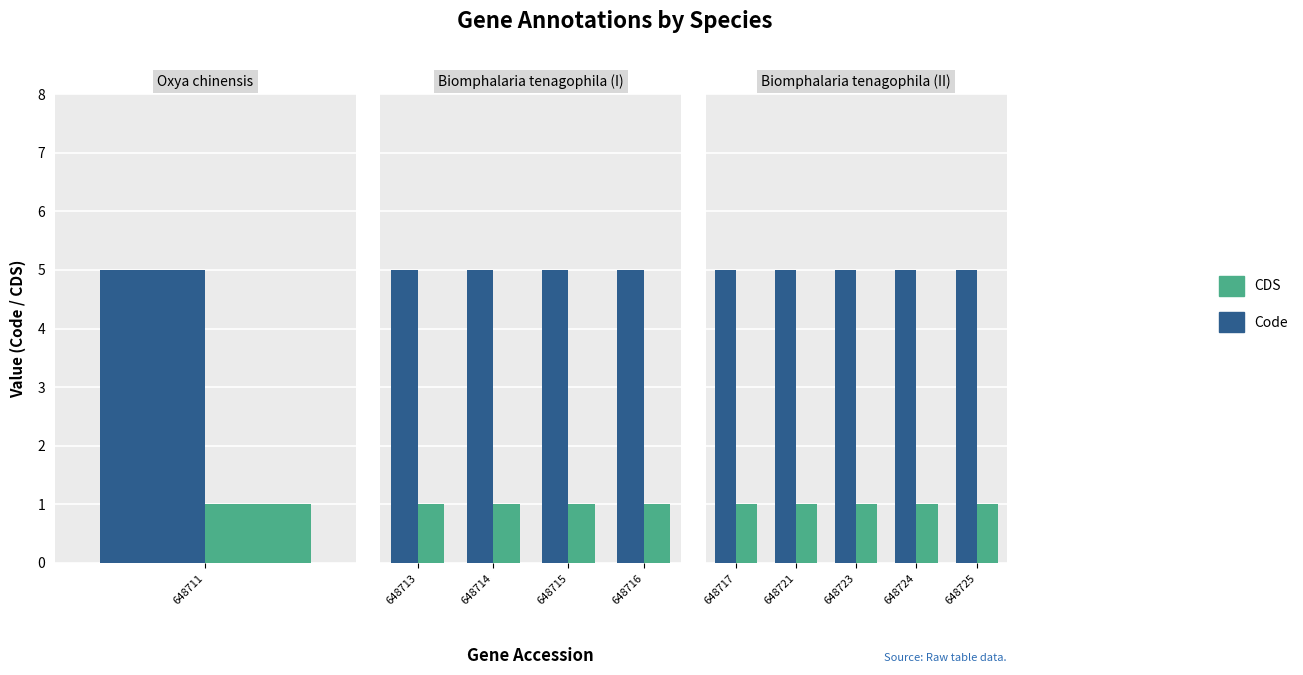

List the series in order of their overall mean, lowest first.

CDS, Code